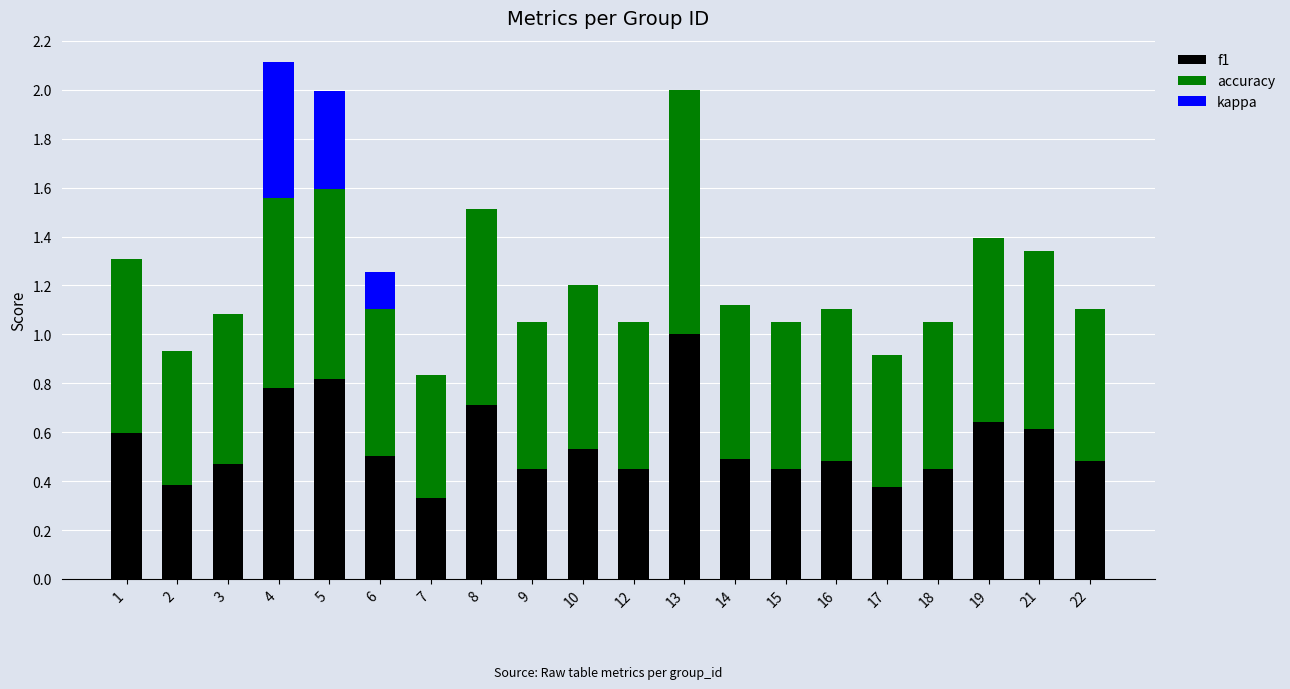

What is the total value across all series at 5?

2.0